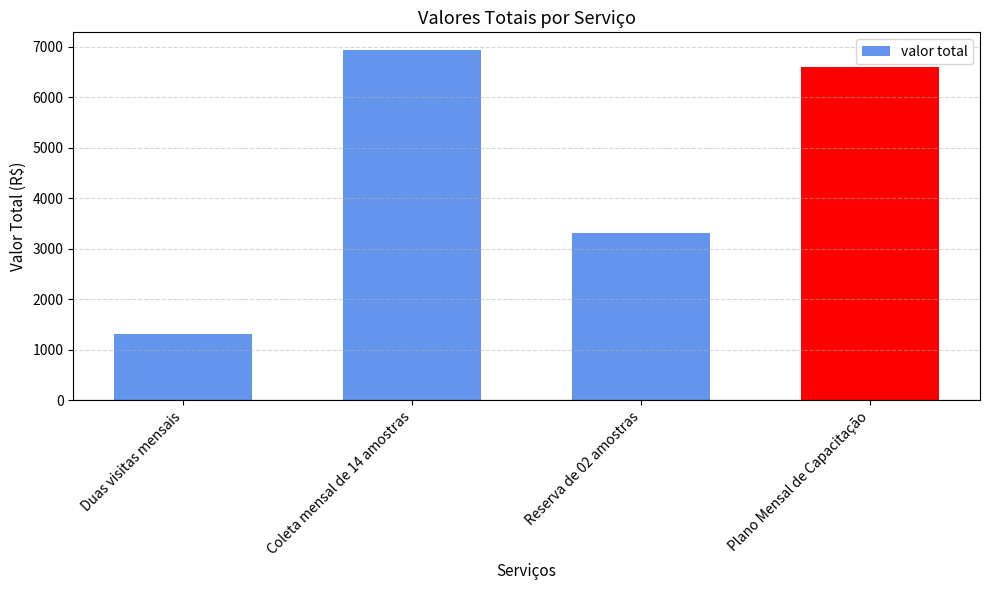

Approximately how many times larger is the value at Reserva de 02 amostras compared to Coleta mensal de 14 amostras?

0.5